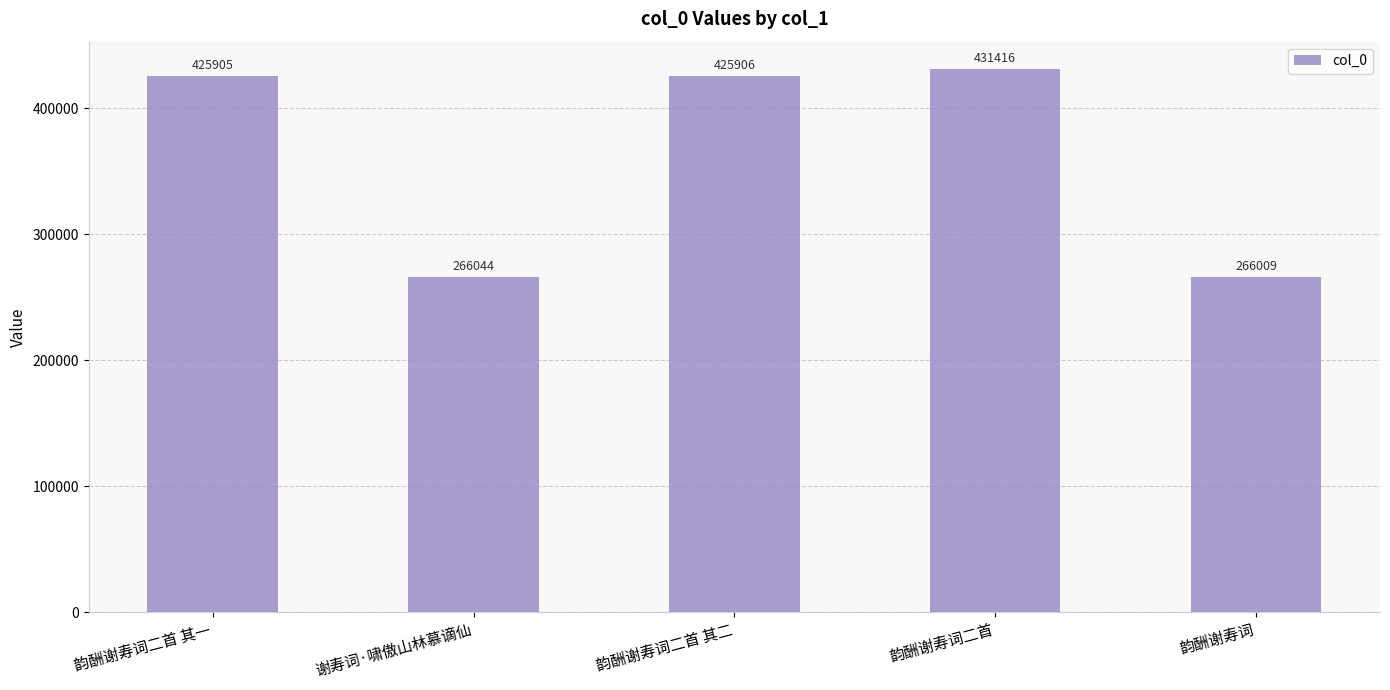

True or false: the data shows 731289 at 韵酬谢寿词二首 其一.

False